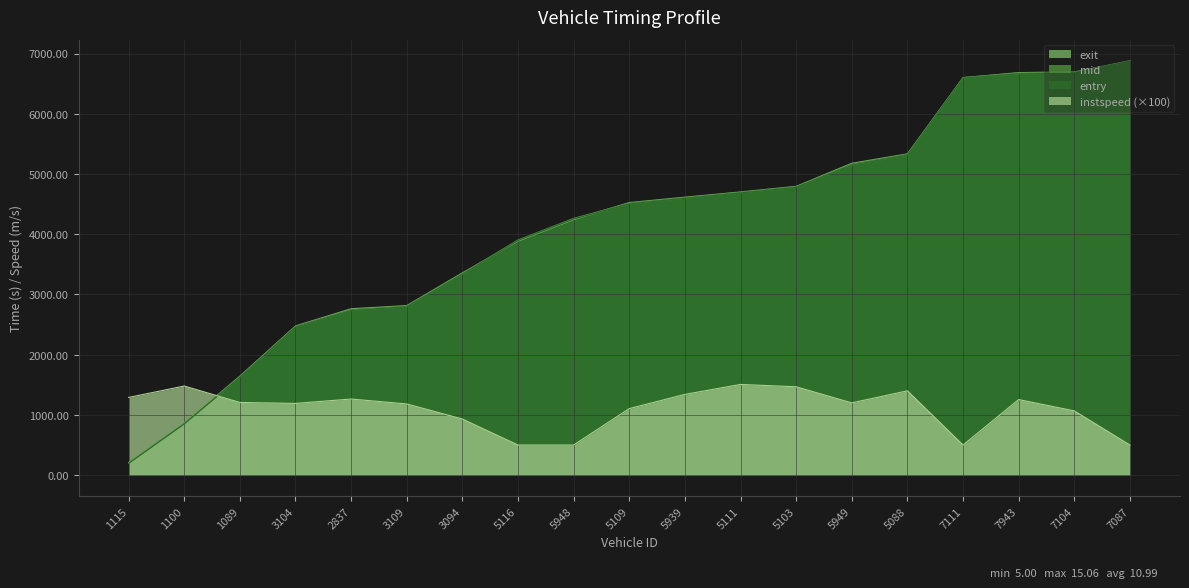

How many values in the mid series are below 4516?

9